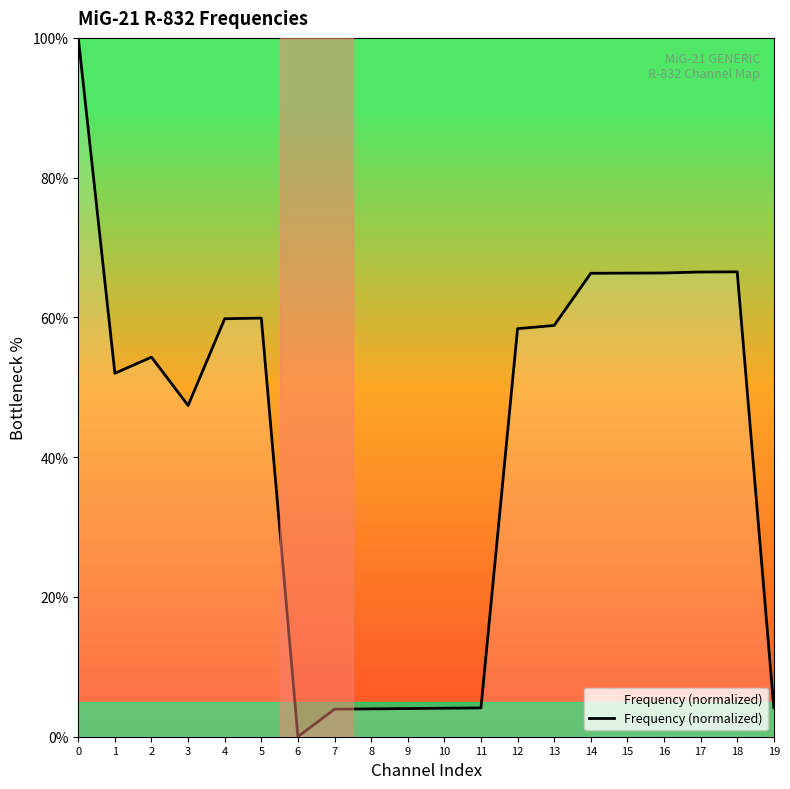

Does the chart display data point markers on the line(s)?

No